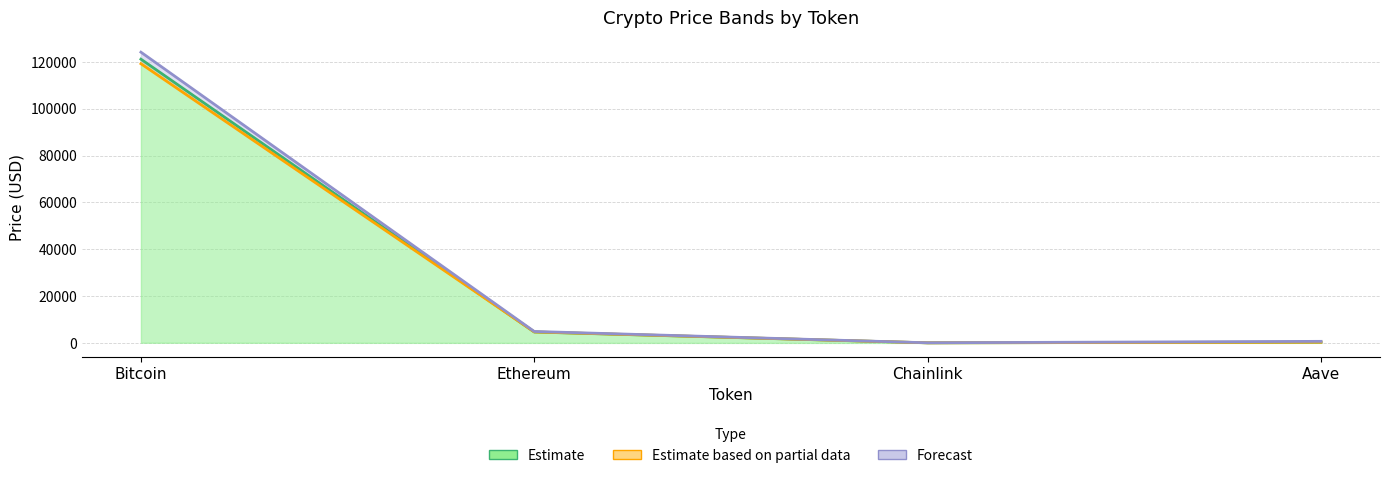

What is the difference between the maximum and minimum values in the Current Price series?

119167.9